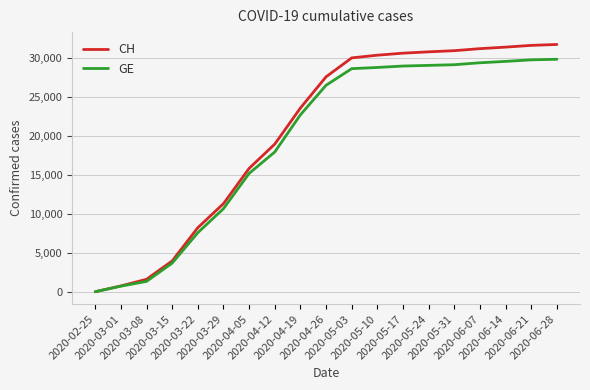

What is the smallest value displayed?

73